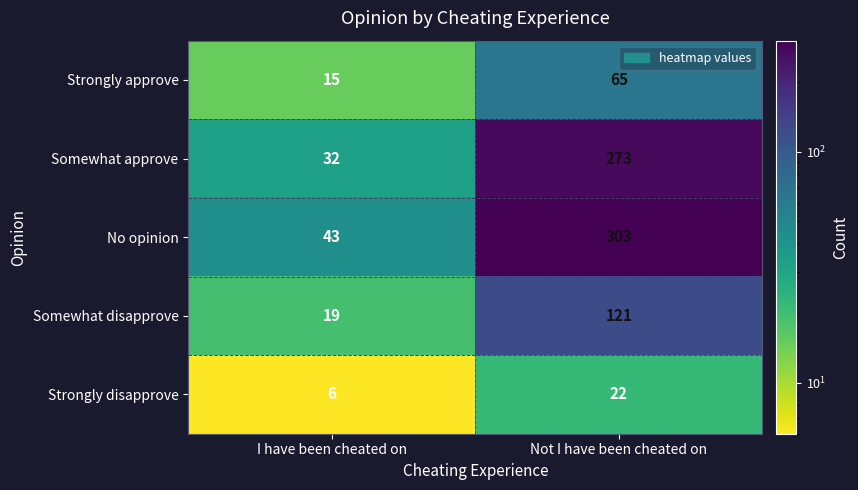

Rank the series by their maximum value, from highest to lowest.

No opinion, Somewhat approve, Somewhat disapprove, Strongly approve, Strongly disapprove